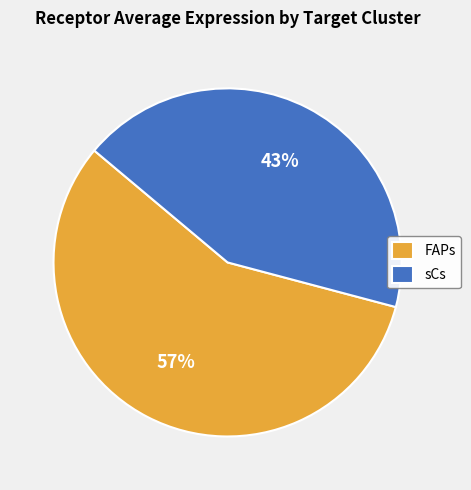

True or false: FAPs accounts for 57% of the total.

True